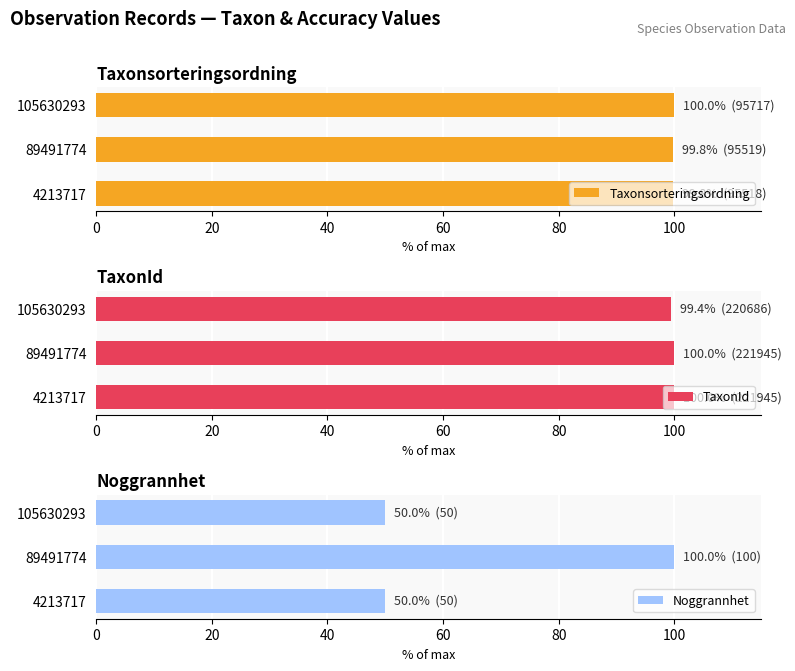

What is the difference between the maximum and minimum values in the Taxonsorteringsordning series?

0.2